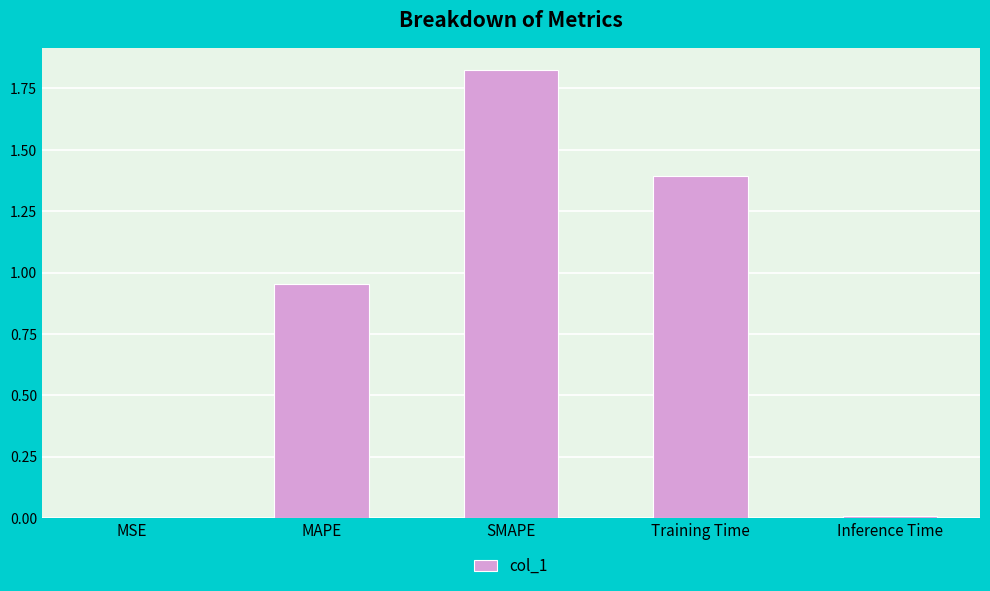

What is the sum of all values?

4.2